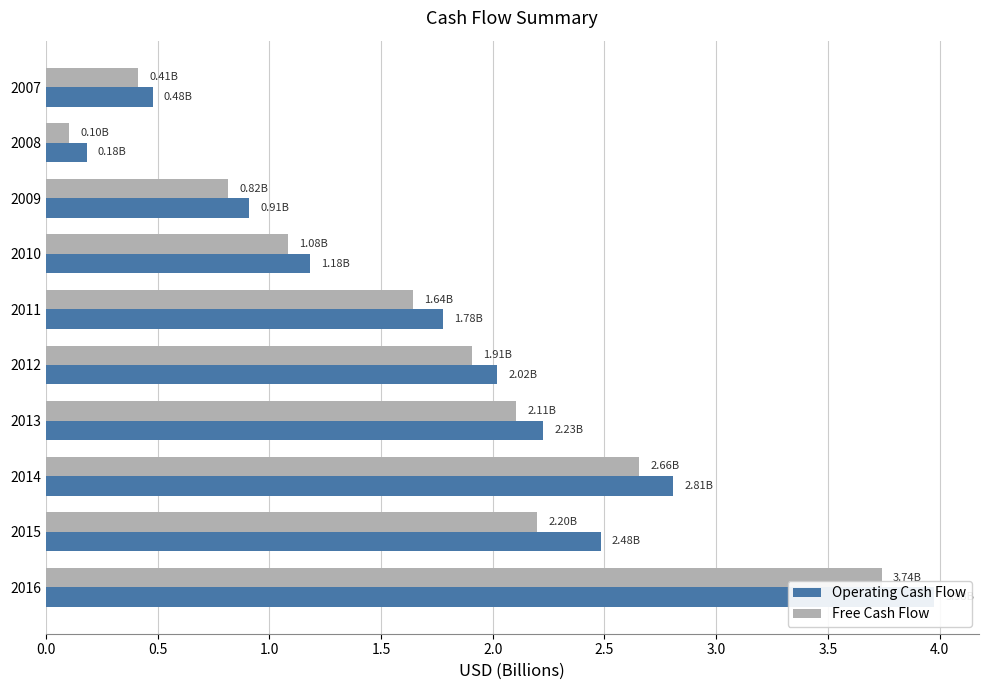

At how many categories does at least one series exceed 1?

7